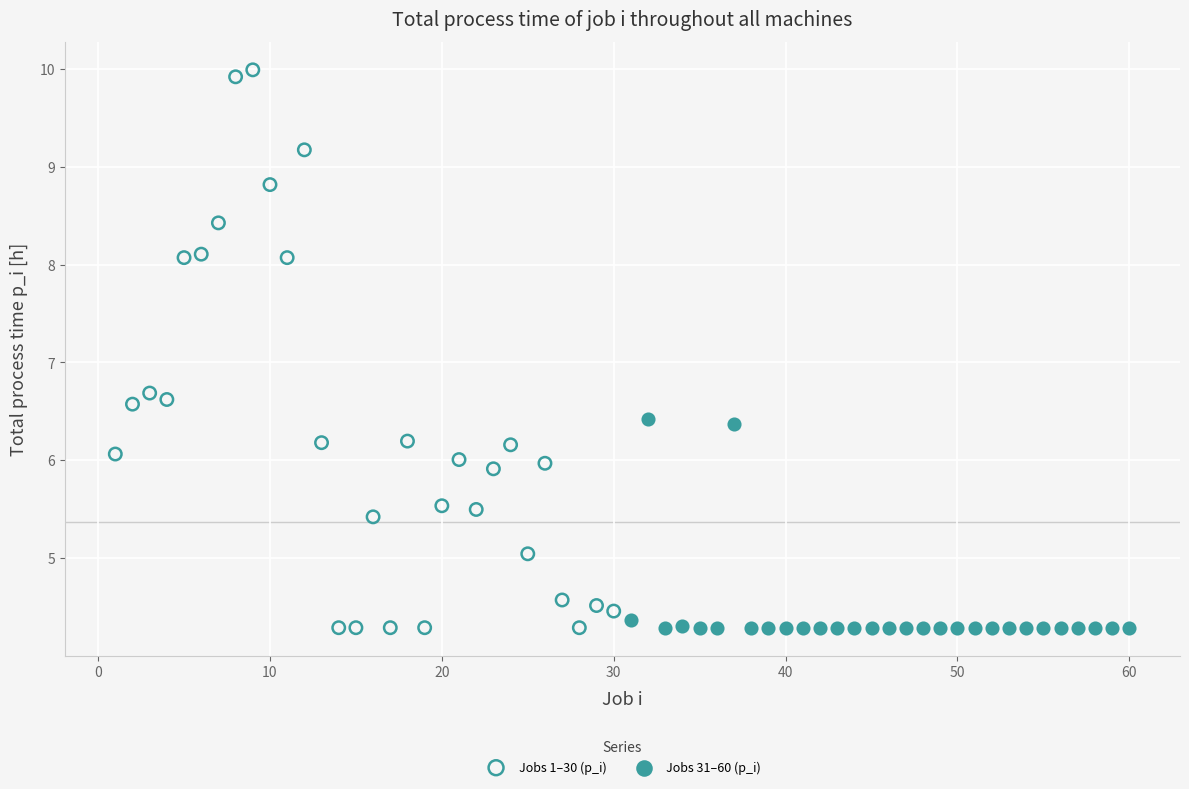

Which series contains the highest Y value?

Jobs 1–30 (p_i)